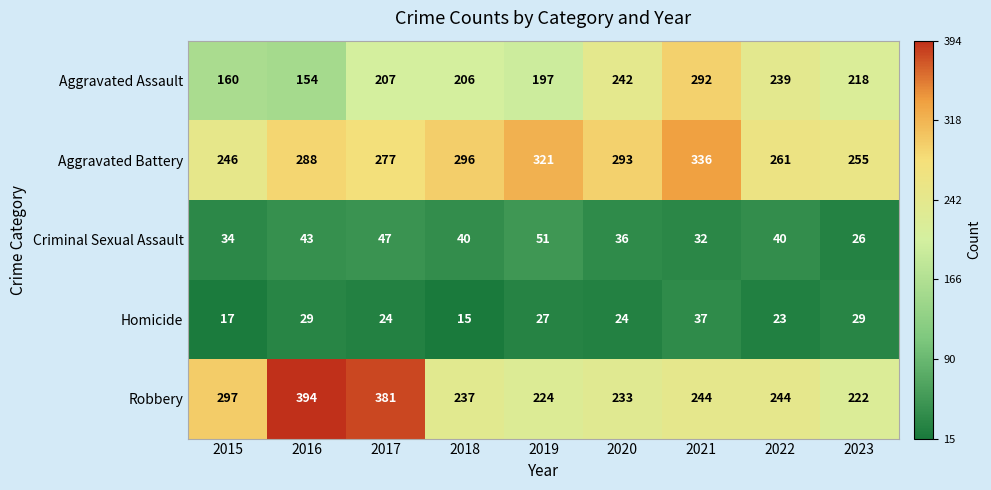

What is the greatest value displayed?

394